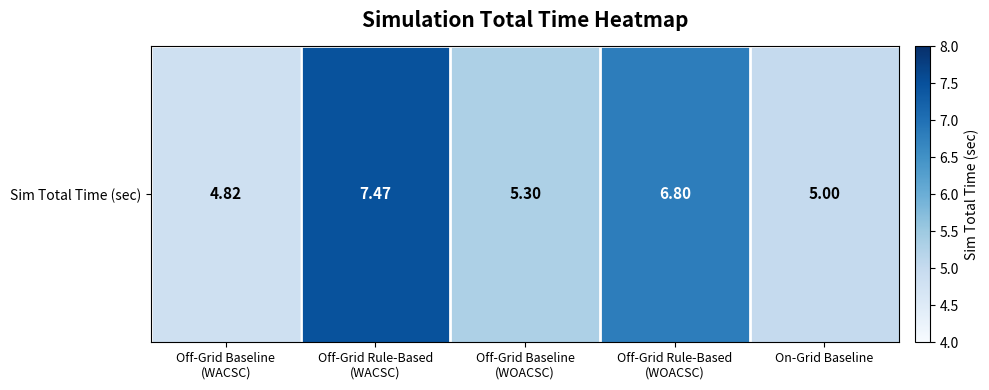

What is the difference between the maximum and minimum values?

2.6